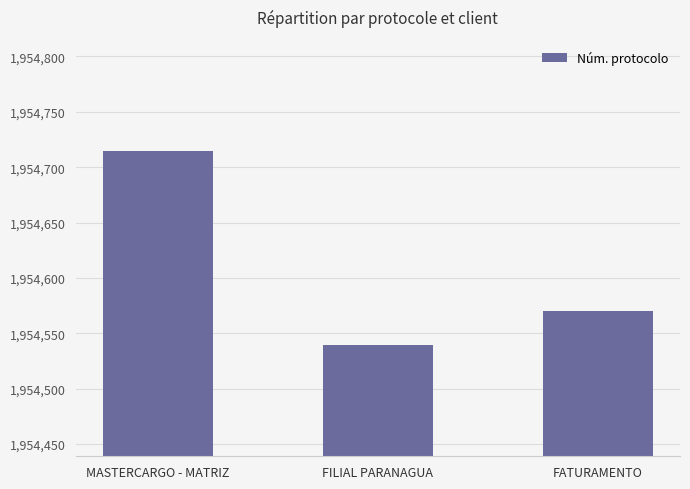

What position from the left is MASTERCARGO - MATRIZ?

1